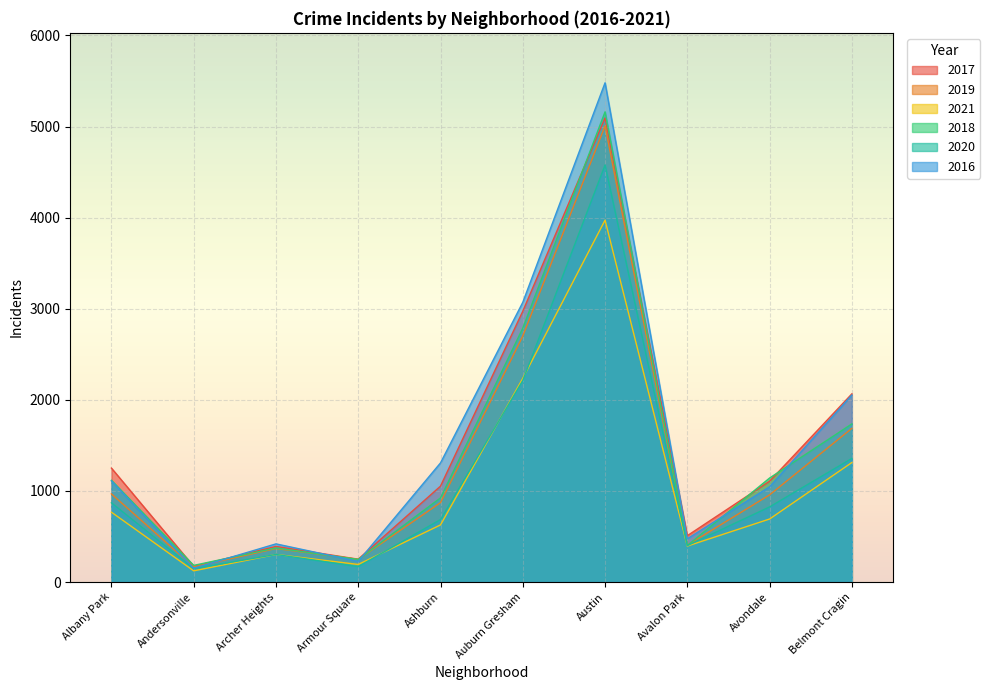

Count the number of categories in the chart.

10